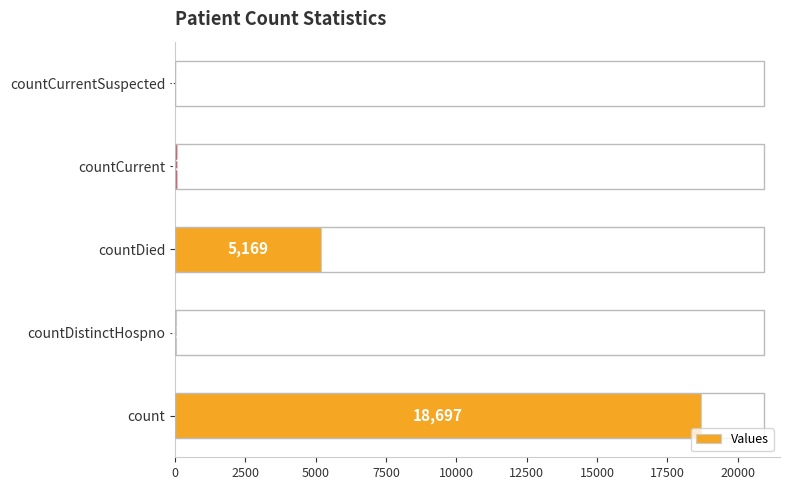

Reading bottom to top, what are all the values shown in this chart?

count=18697	countDistinctHospno=31	countDied=5169	countCurrent=53	countCurrentSuspected=0